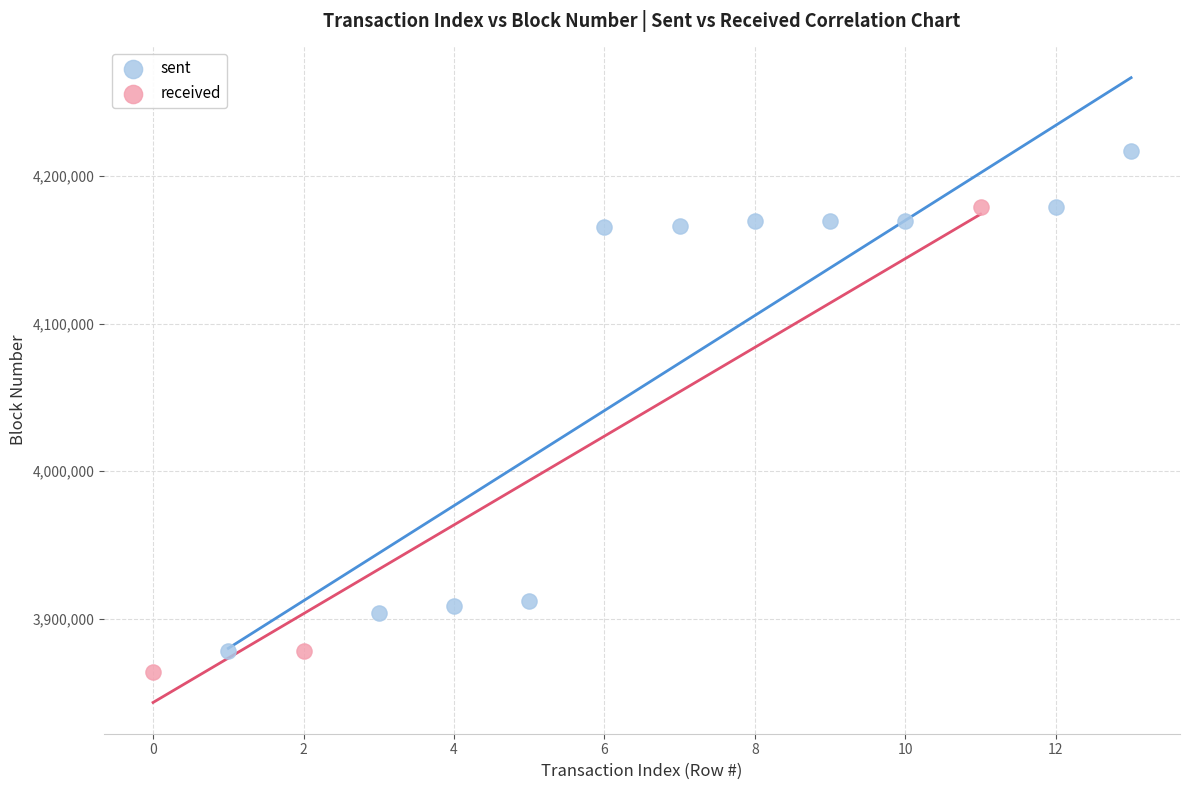

Which series contains the highest Y value?

sent